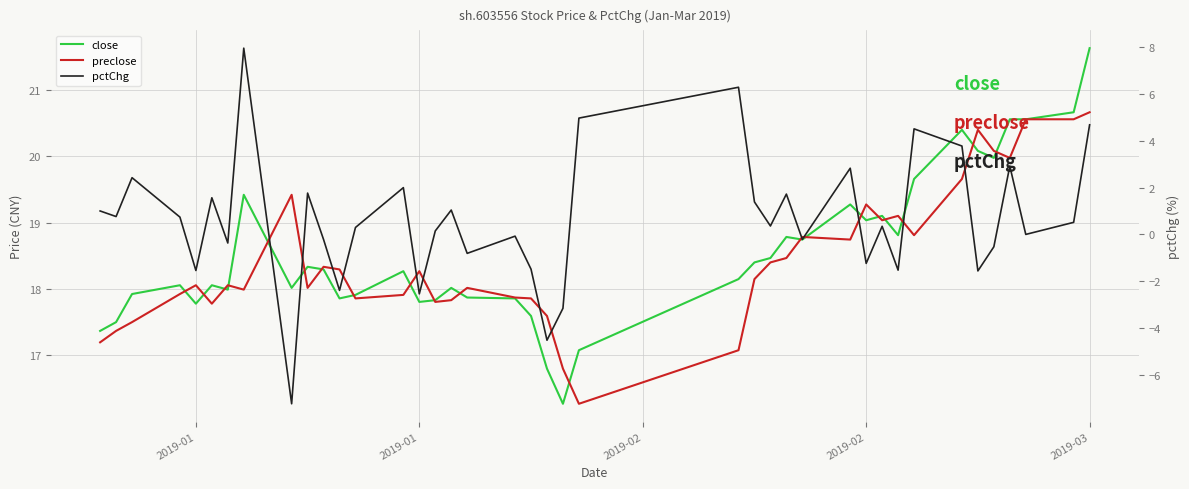

What is the difference between the maximum and minimum values in the pctChg series?

15.2